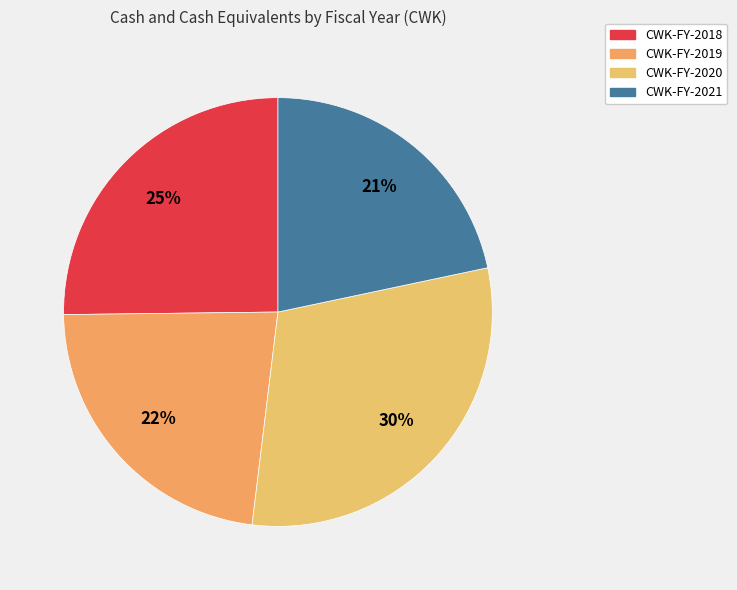

Does CWK-FY-2018 account for over 50% of the chart?

No